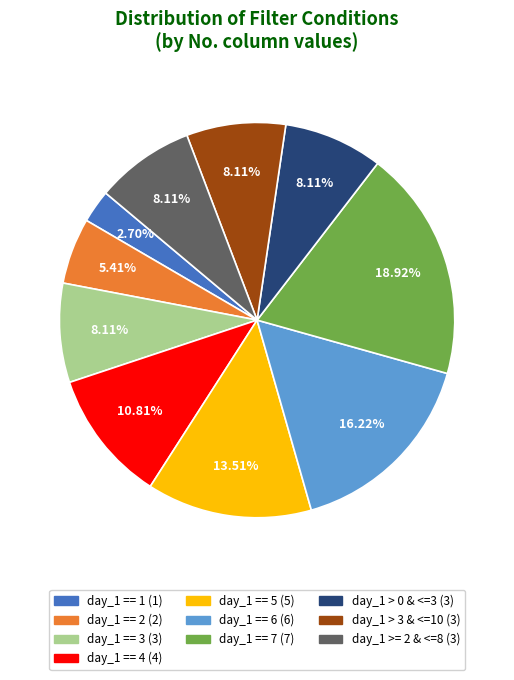

Does any single category account for the majority?

No